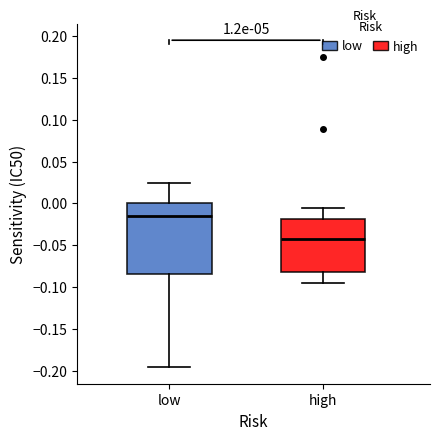

Comparing the boxes themselves (not the whiskers), which one is the tallest?

low